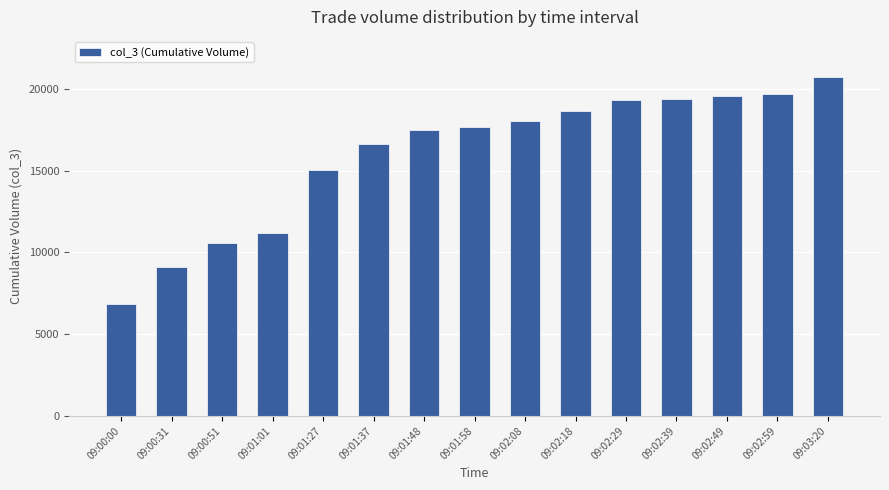

Reading right to left, list all the values displayed in this chart.

20688	19696	19569	19393	19295	18627	18021	17667	17452	16605	15002	11204	10588	9117	6855